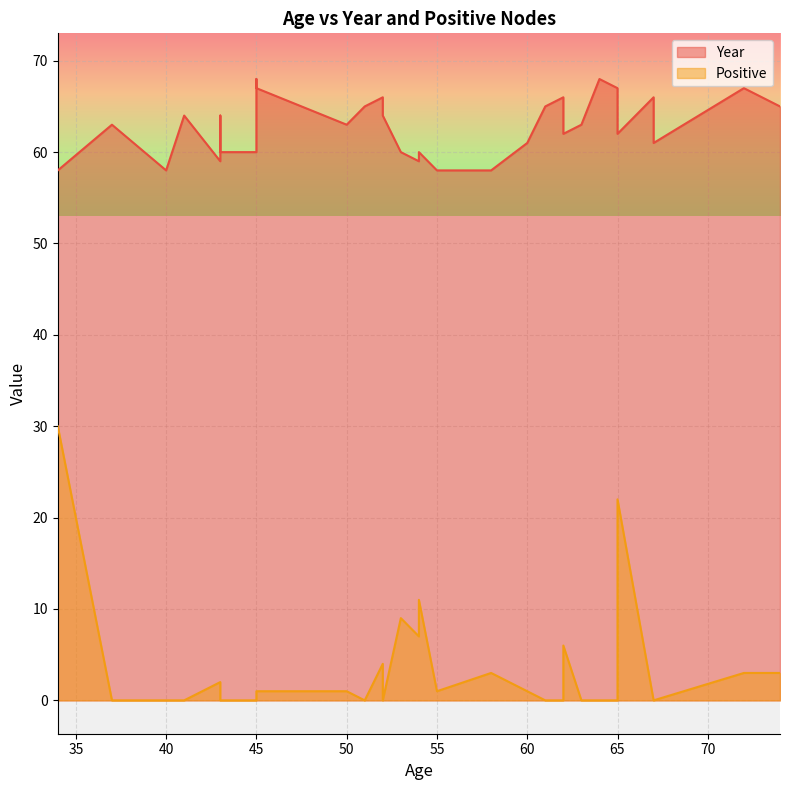

What is the total value across all series at 37?

63